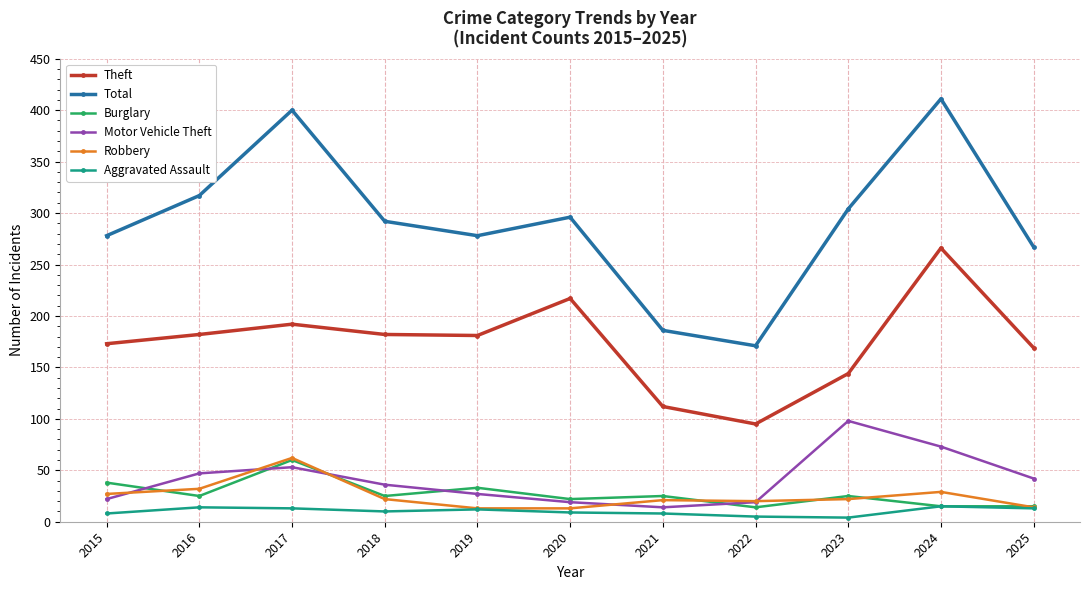

Is the value of Motor Vehicle Theft at 2017 greater than the value of Robbery at 2019?

Yes